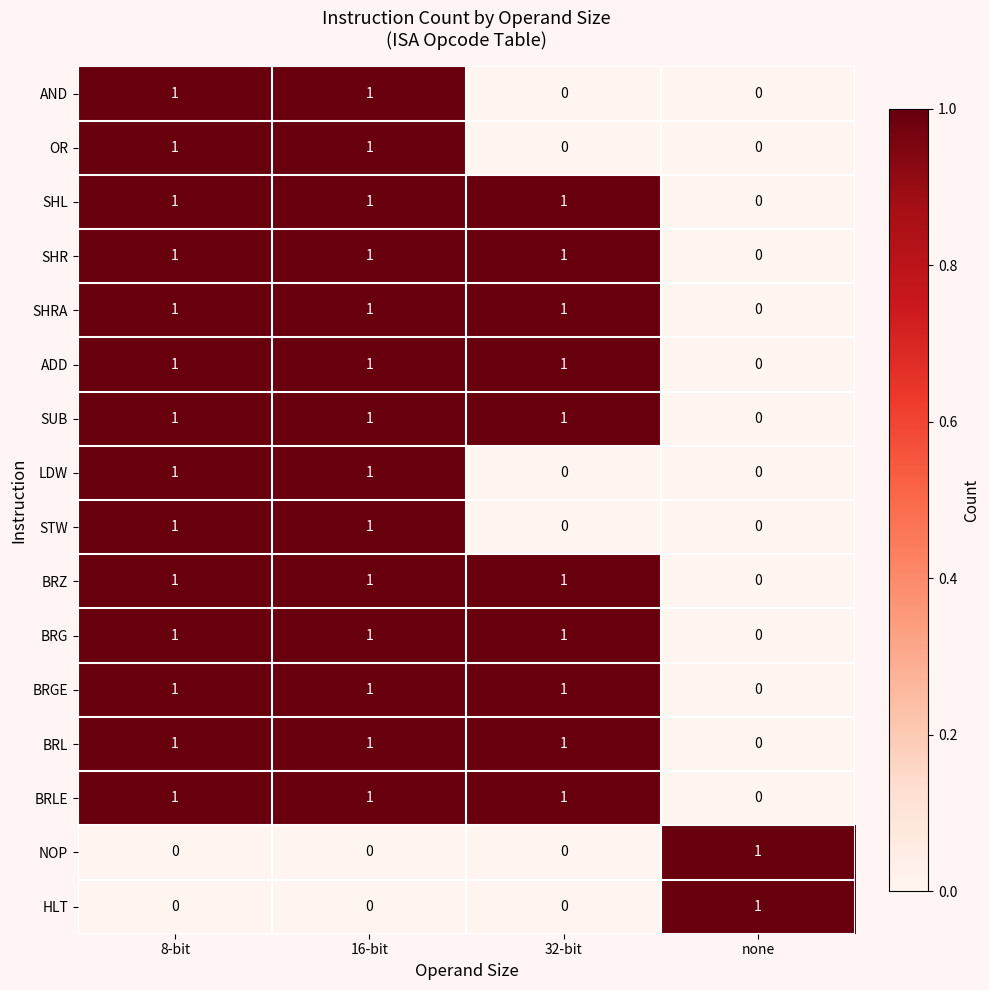

The value of BRZ at 16-bit is 1. True or false?

True